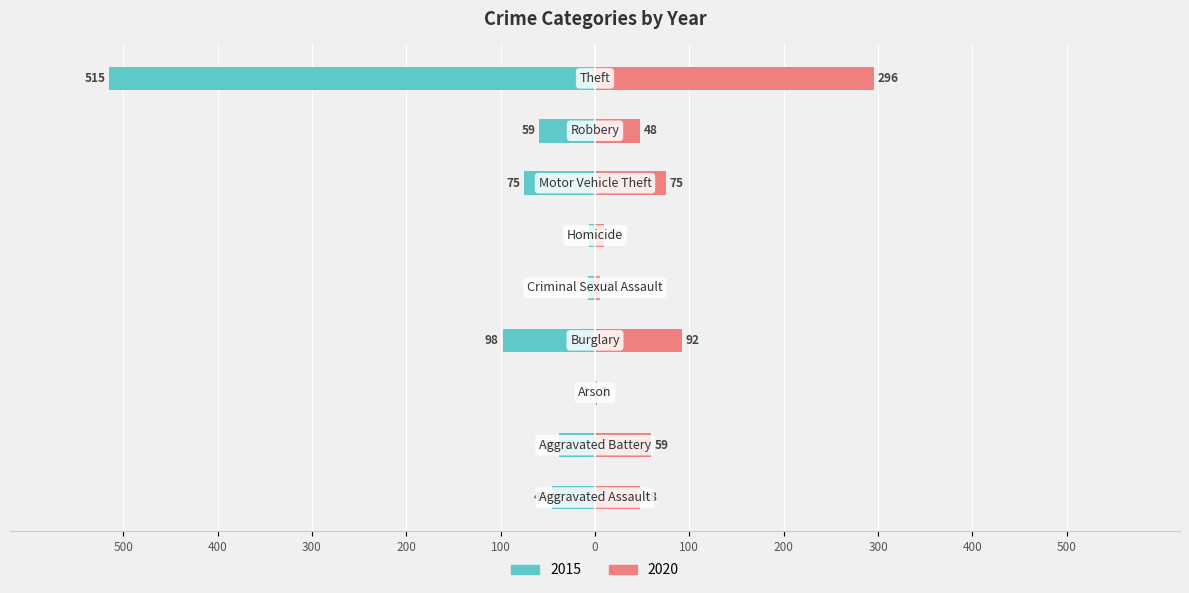

What is the value of the 2015 bar at the 5th from the left?

-7